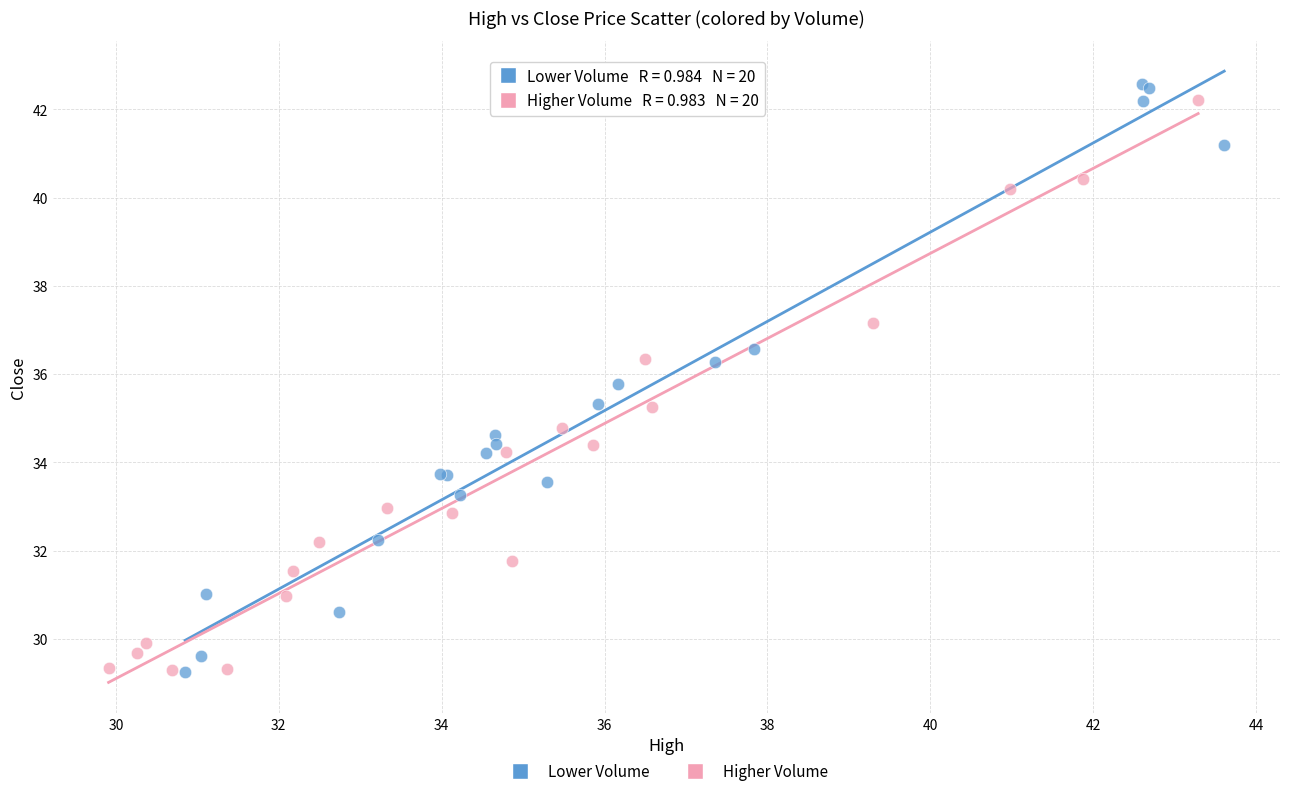

What are all the series names shown in the legend?

Lower Volume, Higher Volume